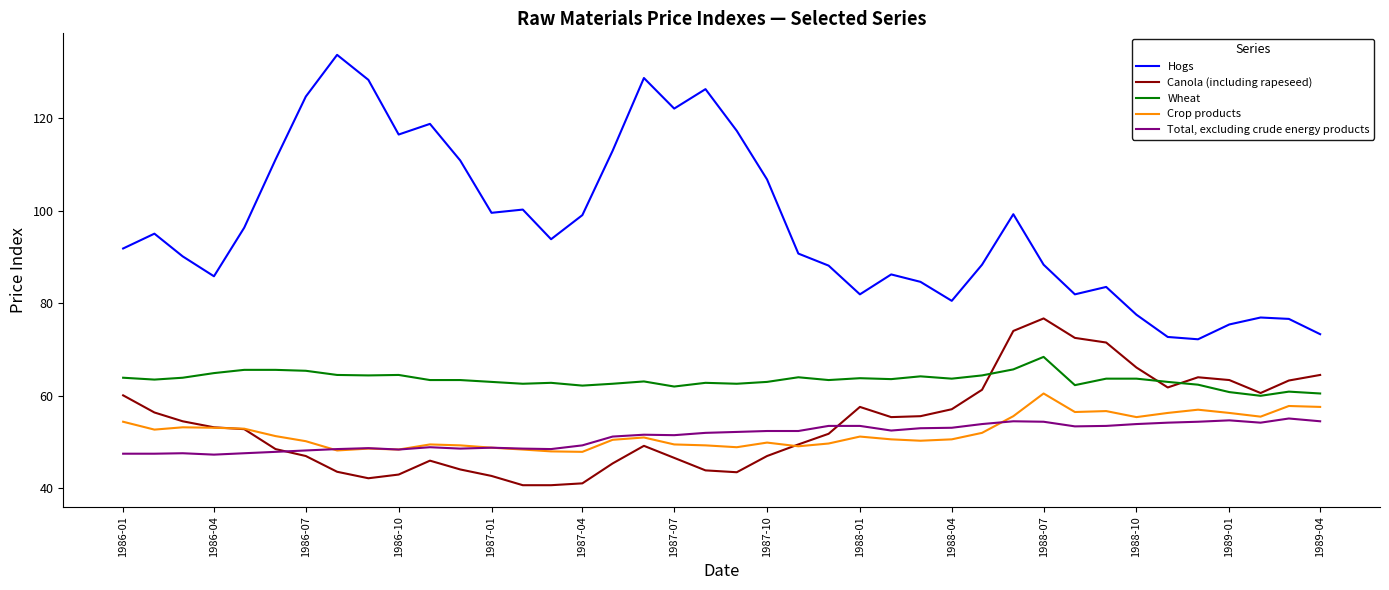

Rank the series by their maximum value, from lowest to highest.

Total, excluding crude energy products, Crop products, Wheat, Canola (including rapeseed), Hogs